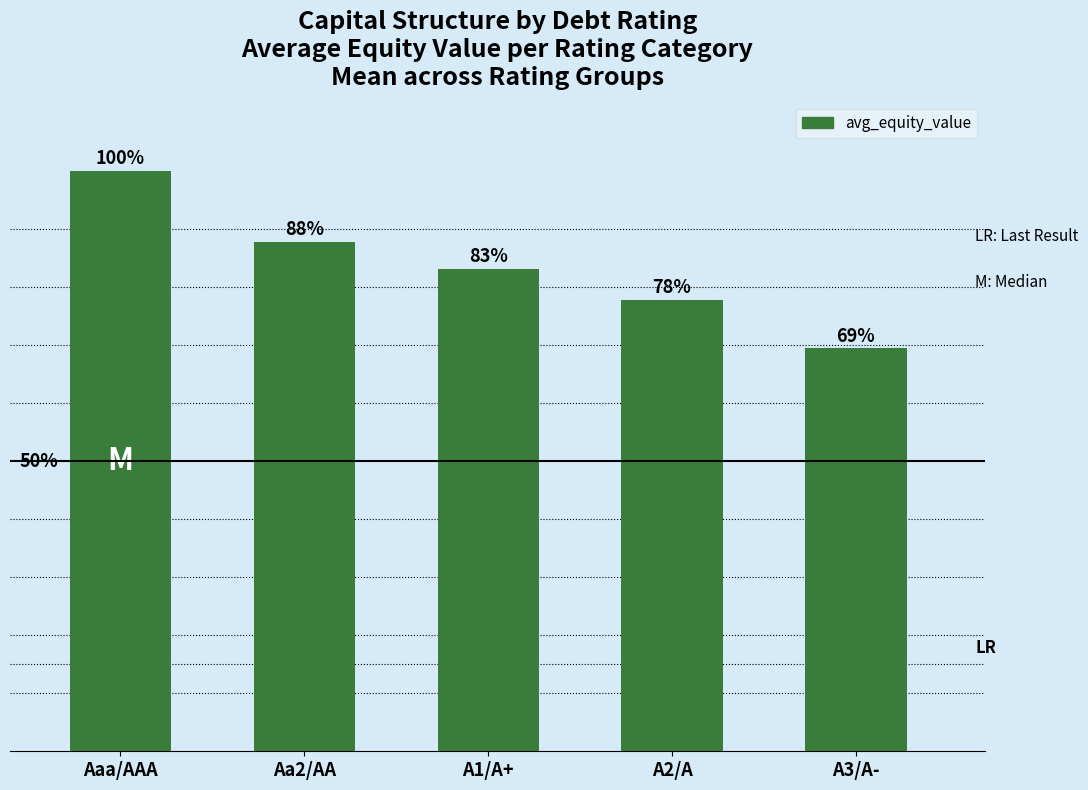

Are the bars grouped side by side (vs. stacked)?

No